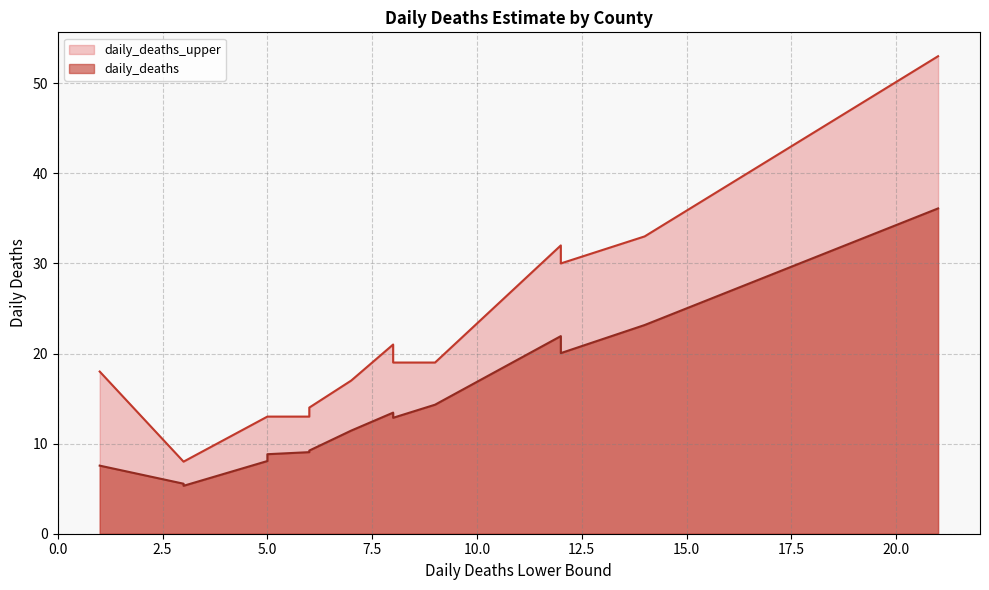

At San Bernardino, list the series in order from smallest to largest.

daily_deaths, daily_deaths_upper